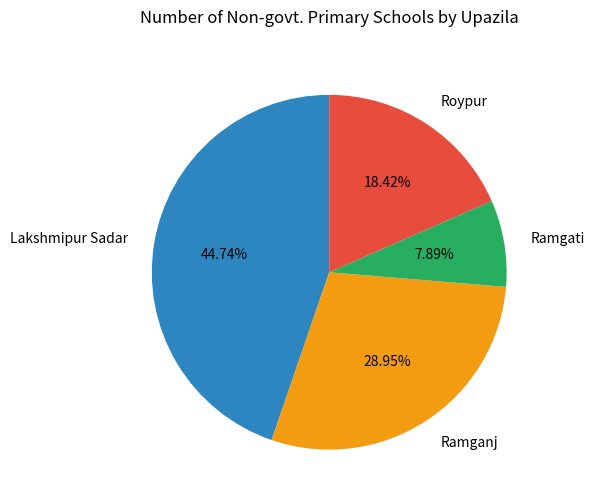

True or false: Roypur accounts for 18% of the total.

True